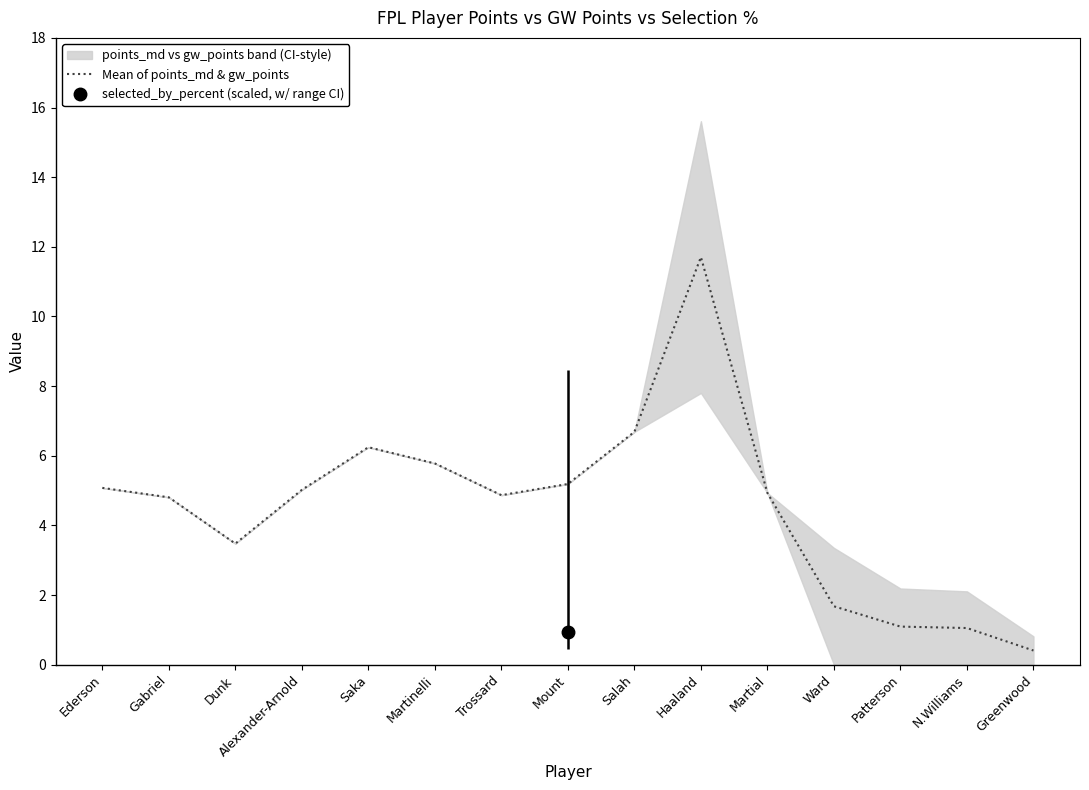

At which label is the value closest to 6?

Martinelli